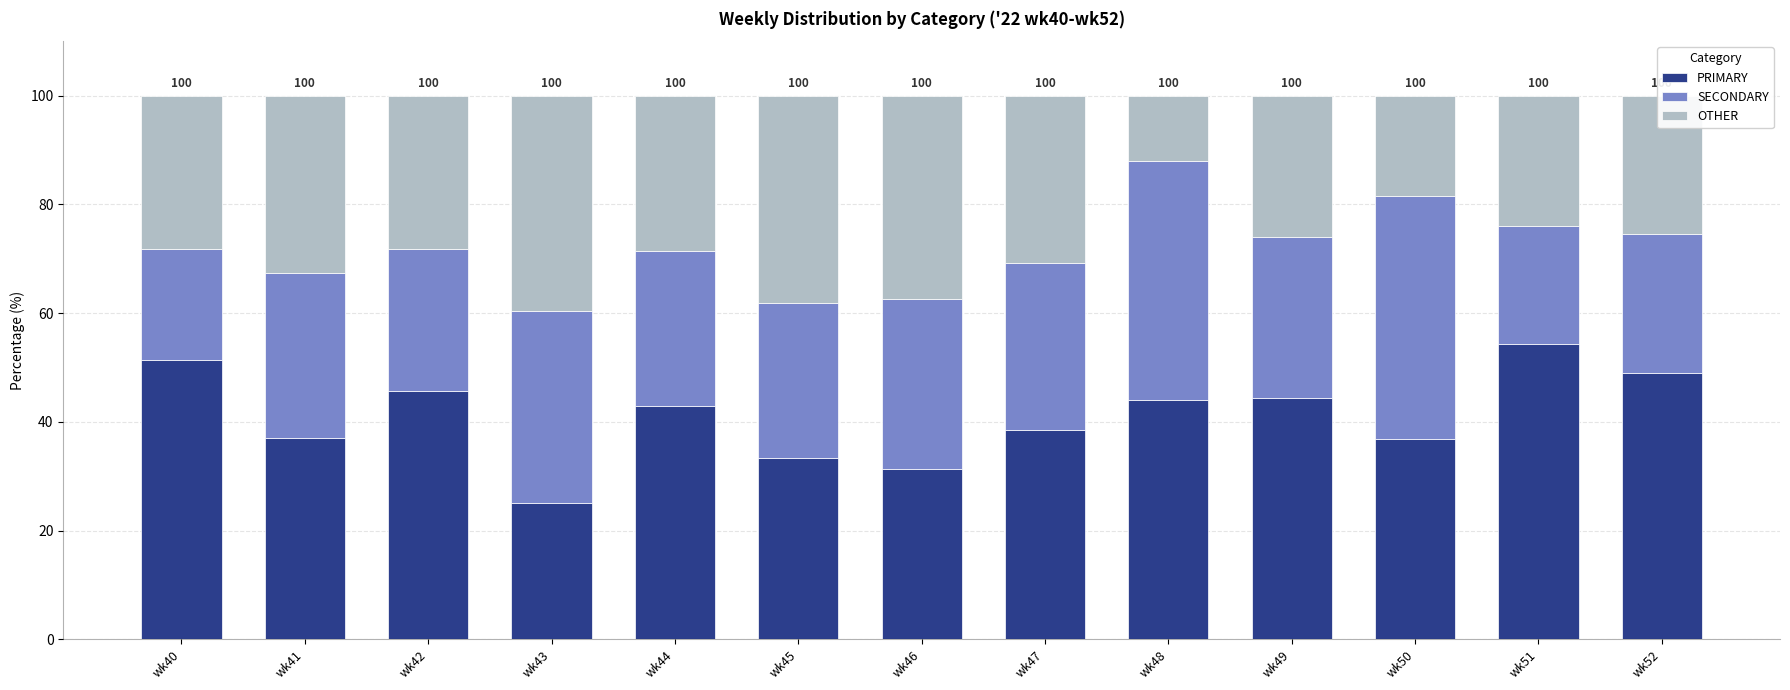

What is the difference between the maximum and minimum values in the PRIMARY series?

29.3